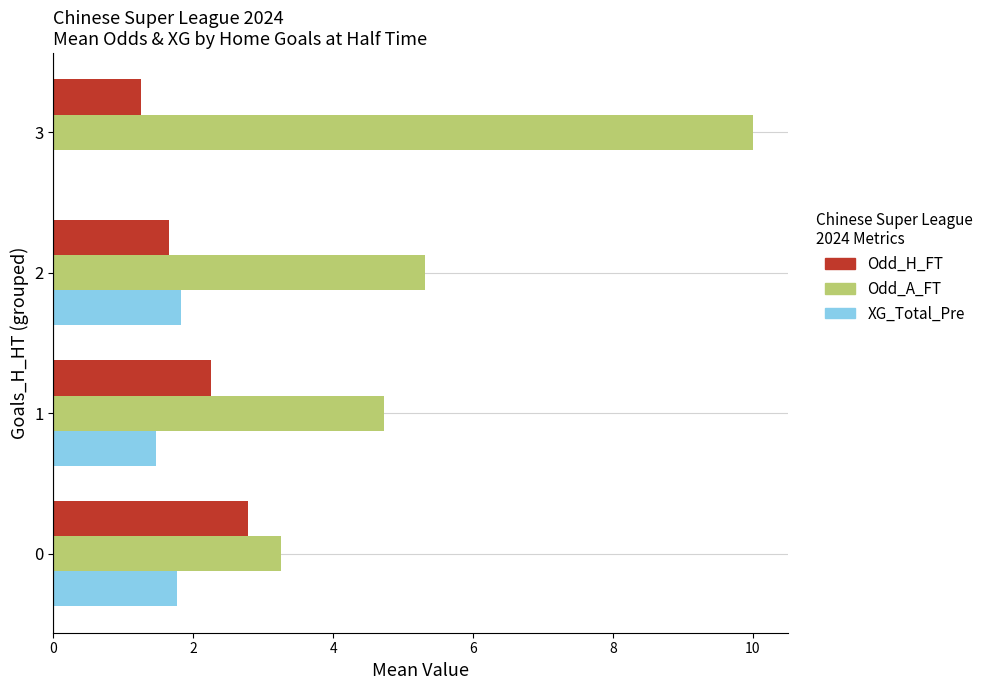

What is the average value of the Odd_A_FT series?

5.8